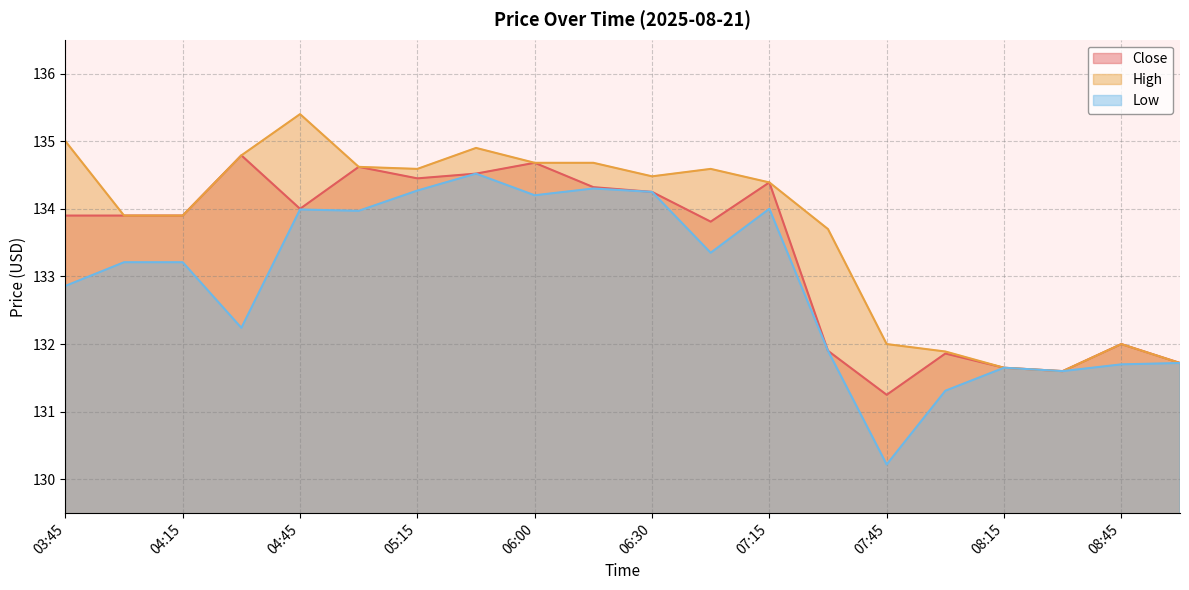

Reading left to right, what are all the values shown in this chart?

Close: 03:45=133.9	04:00=133.9	04:15=133.9	04:30=134.8	04:45=134.0	05:00=134.6	05:15=134.4	05:30=134.5	06:00=134.7	06:15=134.3	06:30=134.2	06:45=133.8	07:15=134.4	07:30=131.9	07:45=131.2	08:00=131.9	08:15=131.6	08:30=131.6	08:45=132.0	09:00=131.7
High: 03:45=135.0	04:00=133.9	04:15=133.9	04:30=134.8	04:45=135.4	05:00=134.6	05:15=134.6	05:30=134.9	06:00=134.7	06:15=134.7	06:30=134.5	06:45=134.6	07:15=134.4	07:30=133.7	07:45=132.0	08:00=131.9	08:15=131.6	08:30=131.6	08:45=132.0	09:00=131.7
Low: 03:45=132.9	04:00=133.2	04:15=133.2	04:30=132.2	04:45=134.0	05:00=134.0	05:15=134.3	05:30=134.5	06:00=134.2	06:15=134.3	06:30=134.2	06:45=133.4	07:15=134.0	07:30=131.9	07:45=130.2	08:00=131.3	08:15=131.6	08:30=131.6	08:45=131.7	09:00=131.7